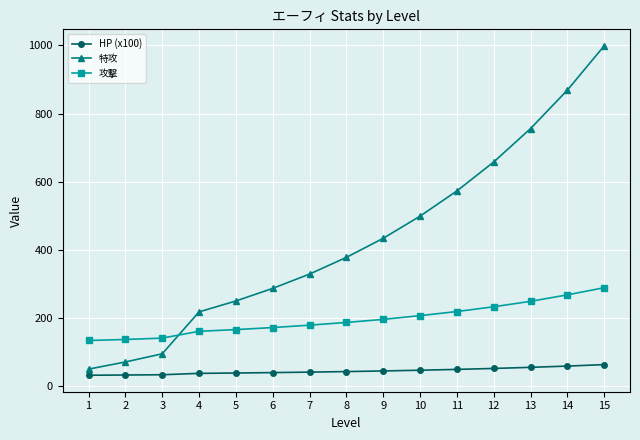

The value of 特攻 at 14 is 290.9. True or false?

False